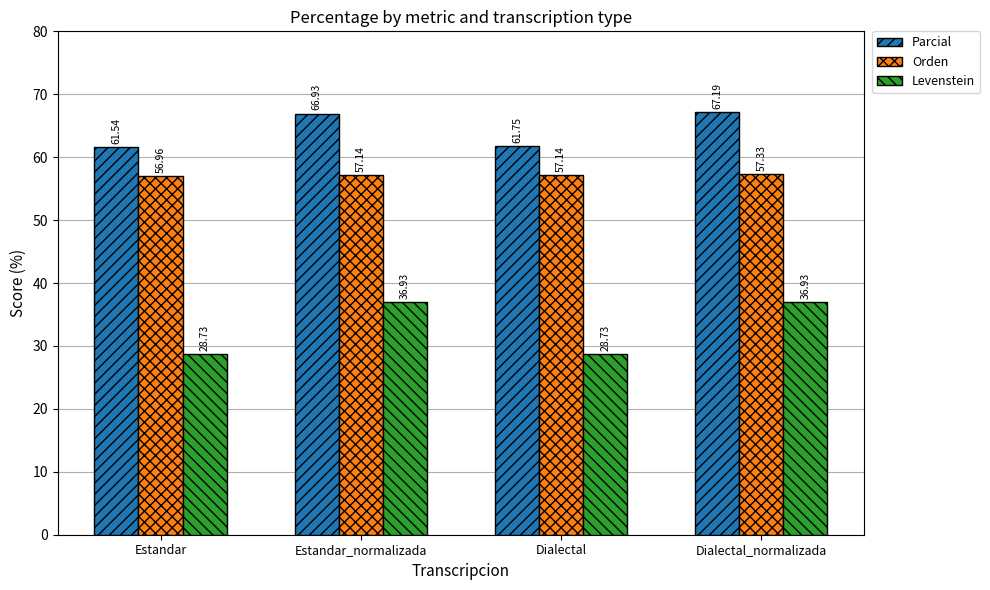

Count the number of categories in the chart.

4